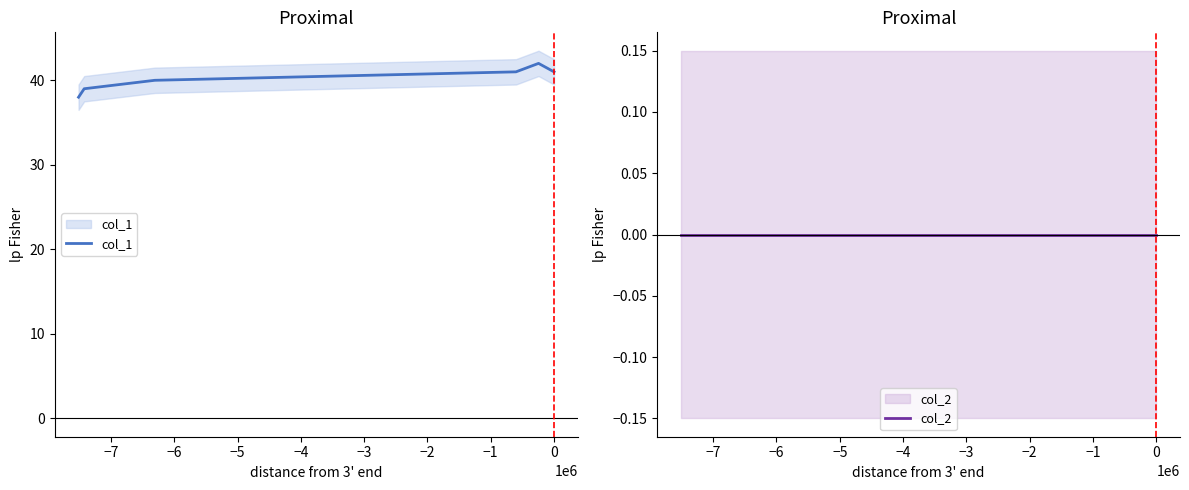

Is the value of col_2 at −3 greater than the value of col_1 at −6?

No